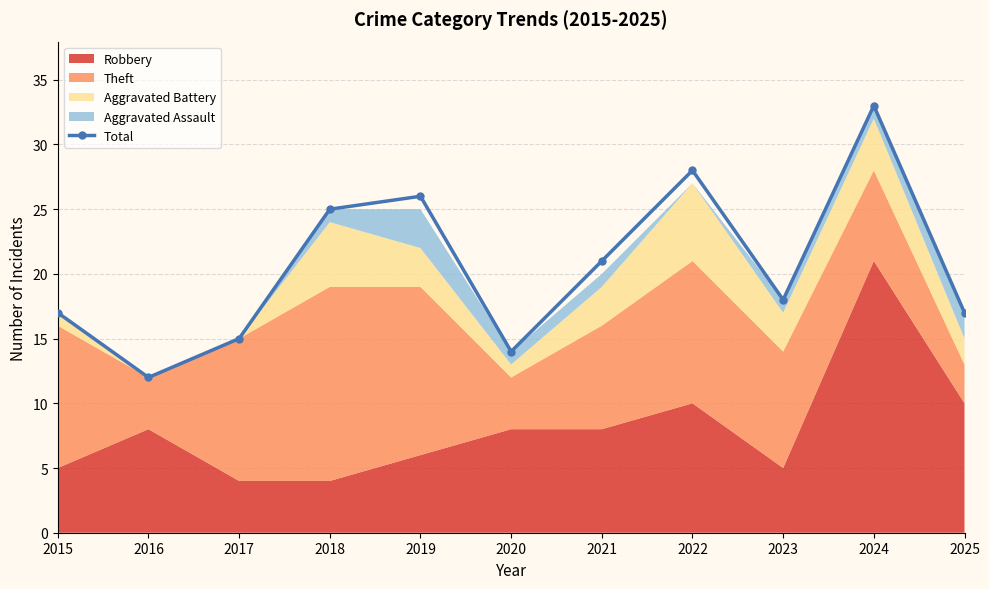

Reading left to right, what are all the values shown in this chart?

2015=17	2016=12	2017=15	2018=25	2019=26	2020=14	2021=21	2022=28	2023=18	2024=33	2025=17